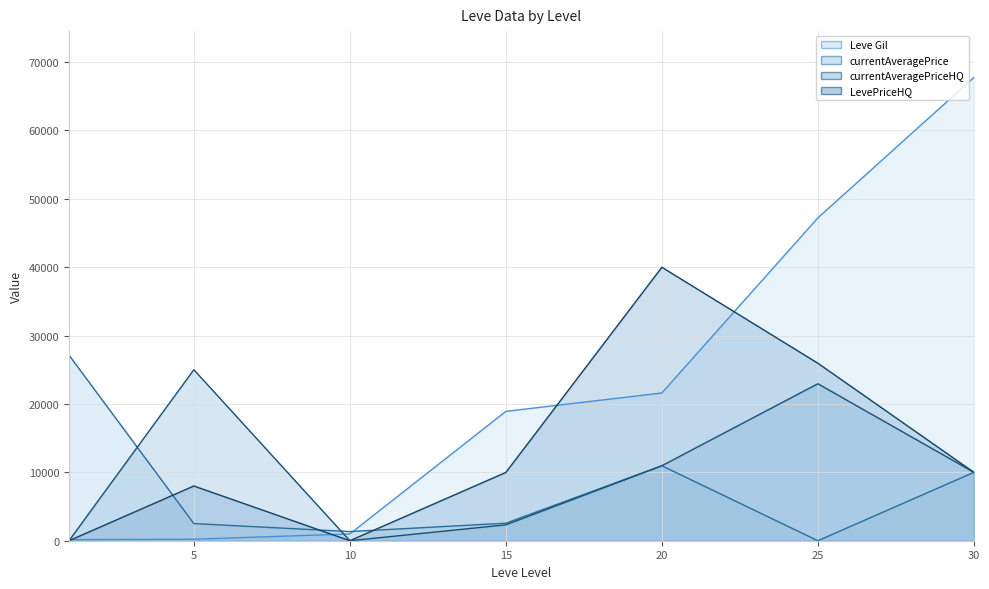

True or false: Leve Gil and LevePriceHQ intersect in this chart.

True